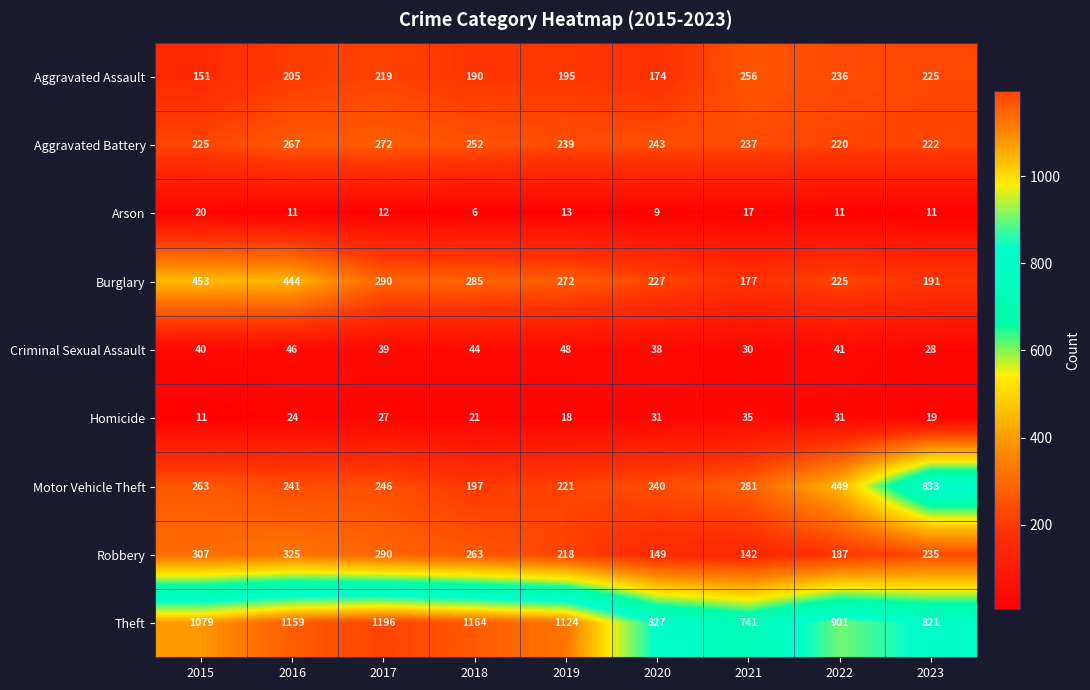

Which label corresponds to the smallest value in the chart?

2018